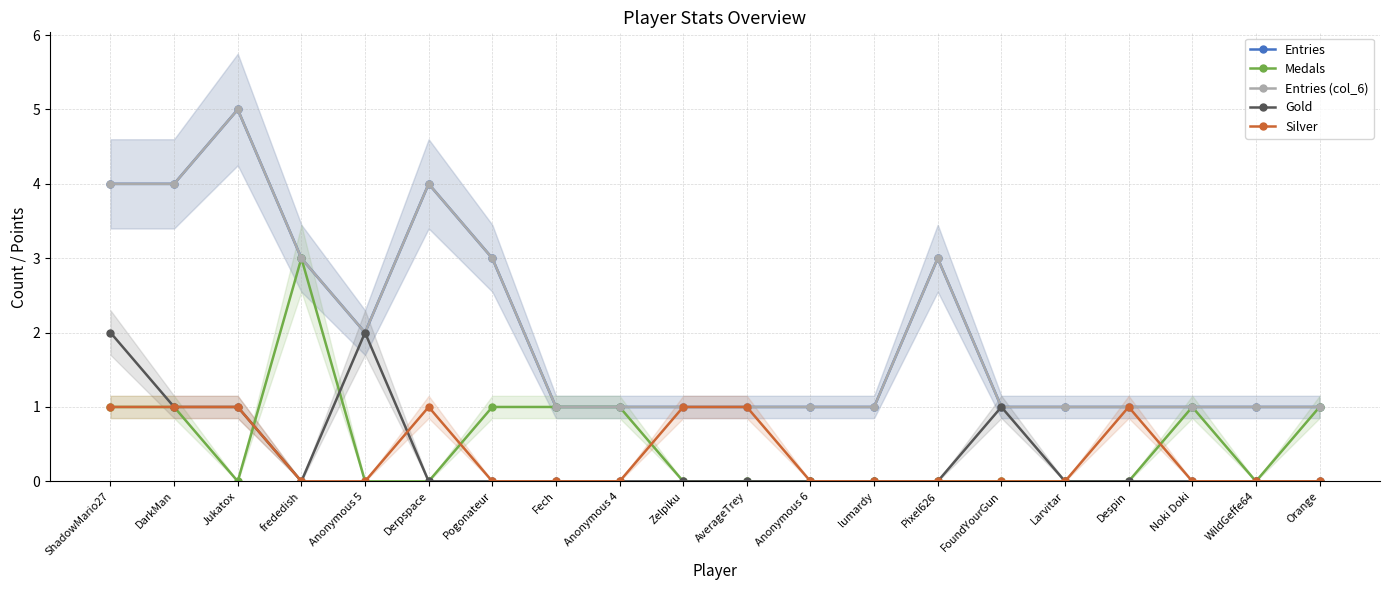

True or false: Entries and Silver cross at least once.

False